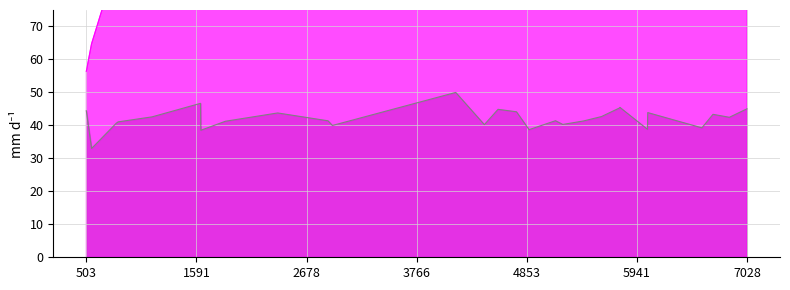

What is the difference between the maximum and minimum values in the instspeed series?

17.0